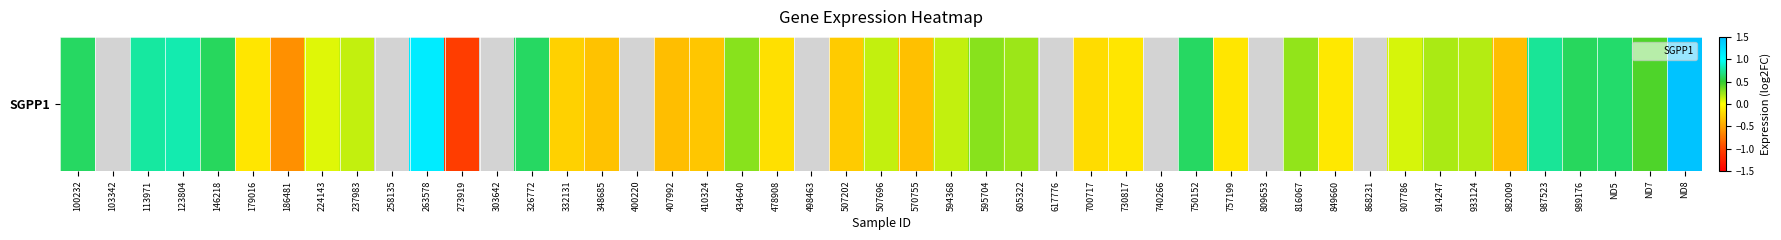

What is the sum of all values?

6.3